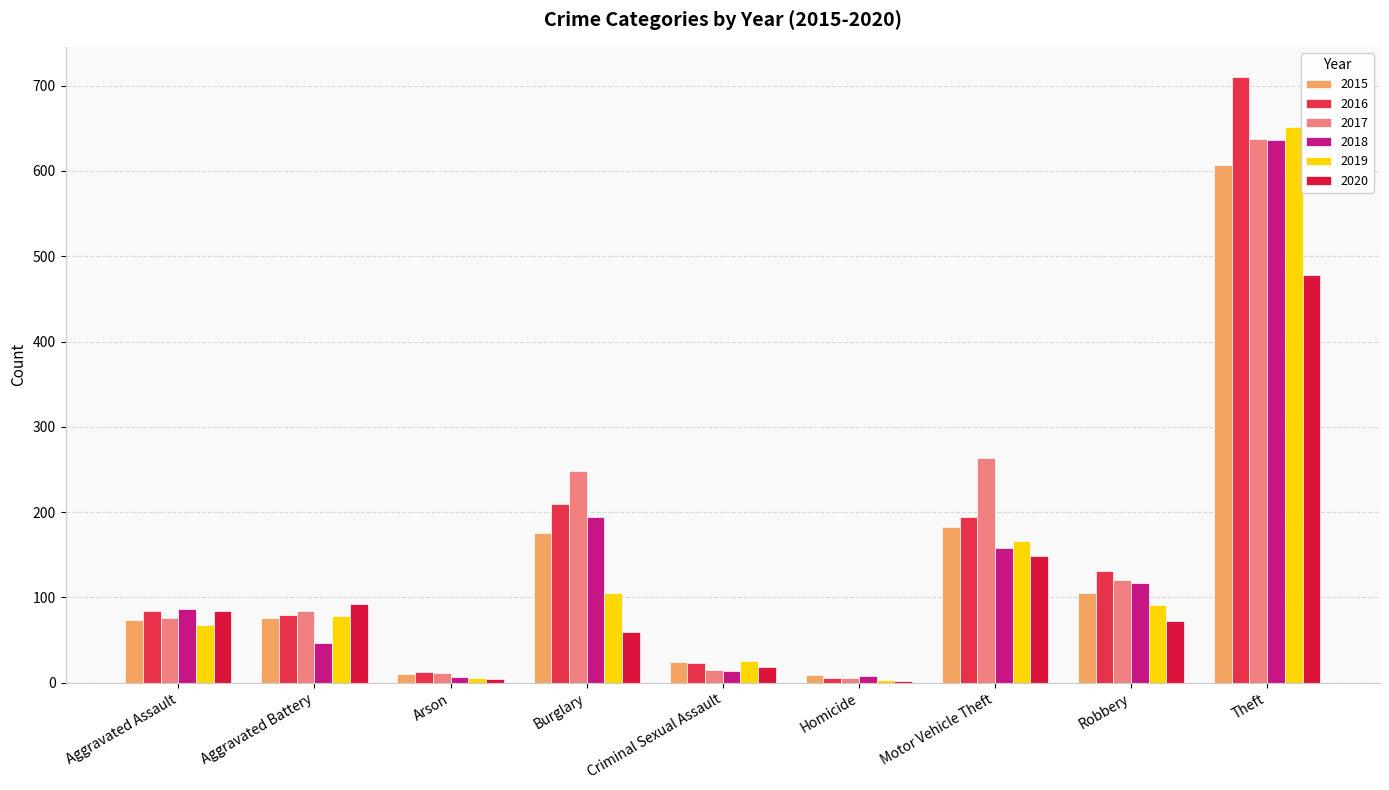

What is the maximum value shown in the chart?

710